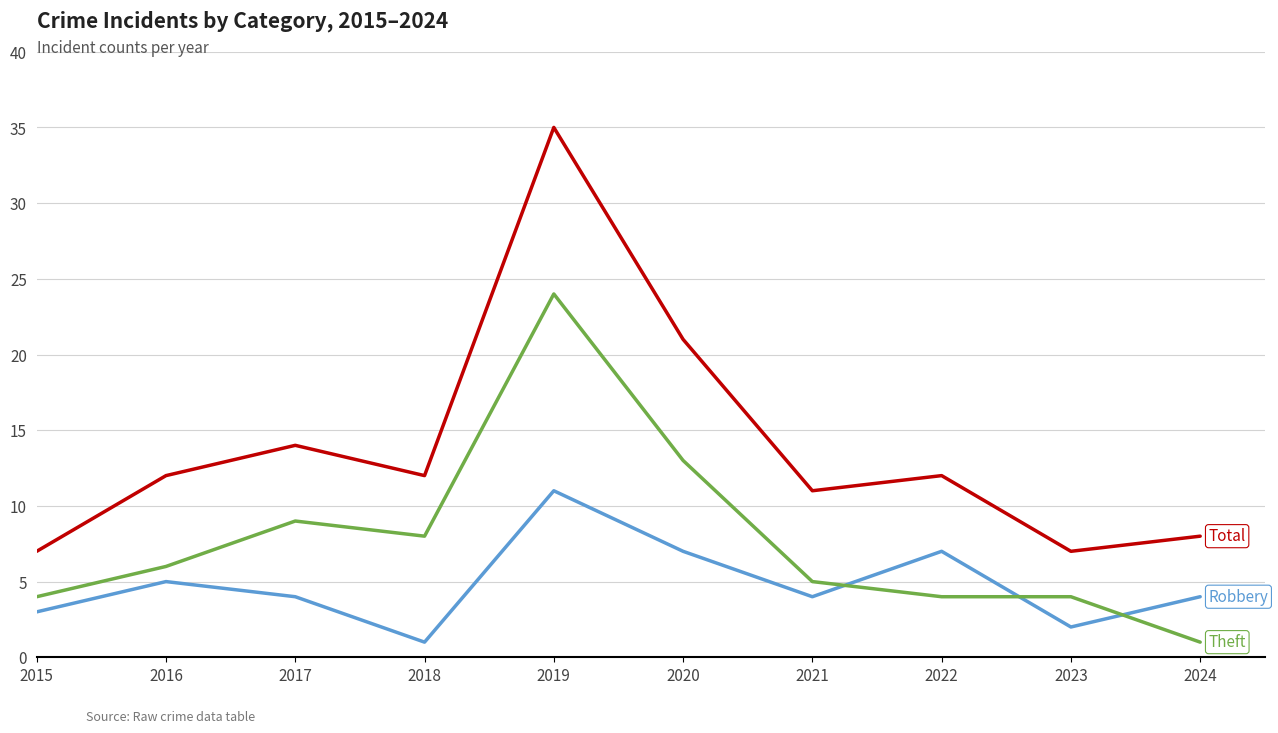

Which category has the highest value across all series?

2019